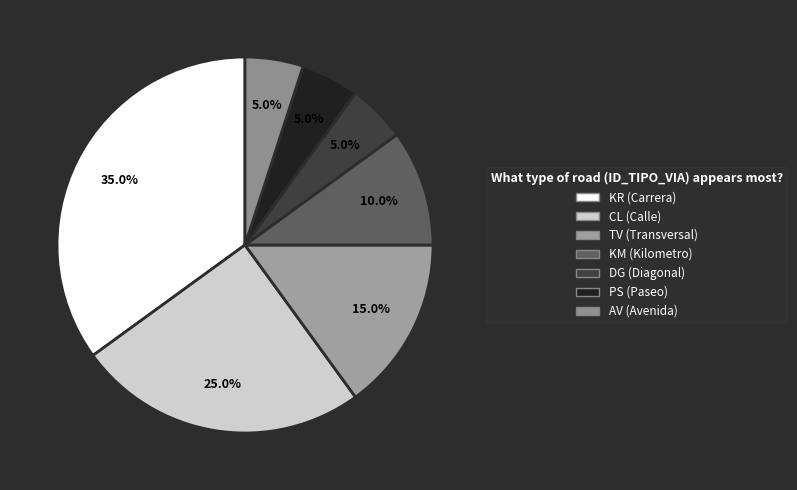

Is it true that KR is 35% of the pie?

True